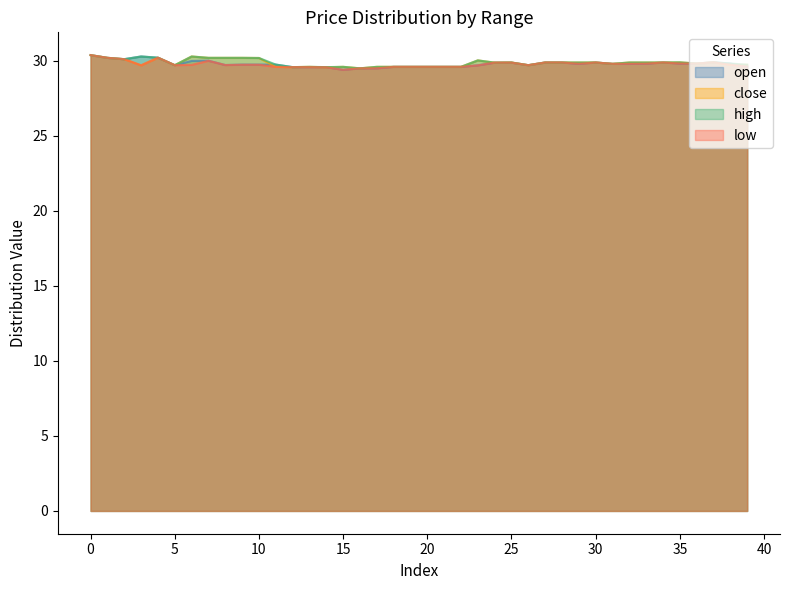

Reading left to right, transcribe all the data shown in this chart.

open: 30.4	30.2	30.1	30.3	30.2	29.7	30.0	30.0	29.7	29.8	29.8	29.8	29.6	29.6	29.6	29.4	29.5	29.5	29.6	29.6	29.6	29.6	29.6	29.7	29.9	29.9	29.7	29.9	29.9	29.8	29.9	29.8	29.8	29.8	29.9	29.8	29.8	29.9	29.8	29.6
close: 30.4	30.2	30.1	29.7	30.2	29.7	30.3	30.2	30.2	30.2	30.2	29.6	29.6	29.6	29.6	29.6	29.5	29.6	29.6	29.6	29.6	29.6	29.6	30.0	29.9	29.9	29.7	29.9	29.9	29.9	29.9	29.8	29.9	29.9	29.9	29.9	29.8	29.9	29.7	29.7
high: 30.4	30.2	30.1	30.3	30.2	29.7	30.3	30.2	30.2	30.2	30.2	29.8	29.6	29.6	29.6	29.6	29.5	29.6	29.6	29.6	29.6	29.6	29.6	30.0	29.9	29.9	29.7	29.9	29.9	29.9	29.9	29.8	29.9	29.9	29.9	29.9	29.8	29.9	29.8	29.7
low: 30.4	30.2	30.1	29.7	30.2	29.7	29.7	30.0	29.7	29.7	29.7	29.6	29.6	29.6	29.6	29.4	29.5	29.5	29.6	29.6	29.6	29.6	29.6	29.7	29.9	29.9	29.7	29.9	29.9	29.8	29.9	29.8	29.8	29.8	29.9	29.8	29.8	29.9	29.7	29.6